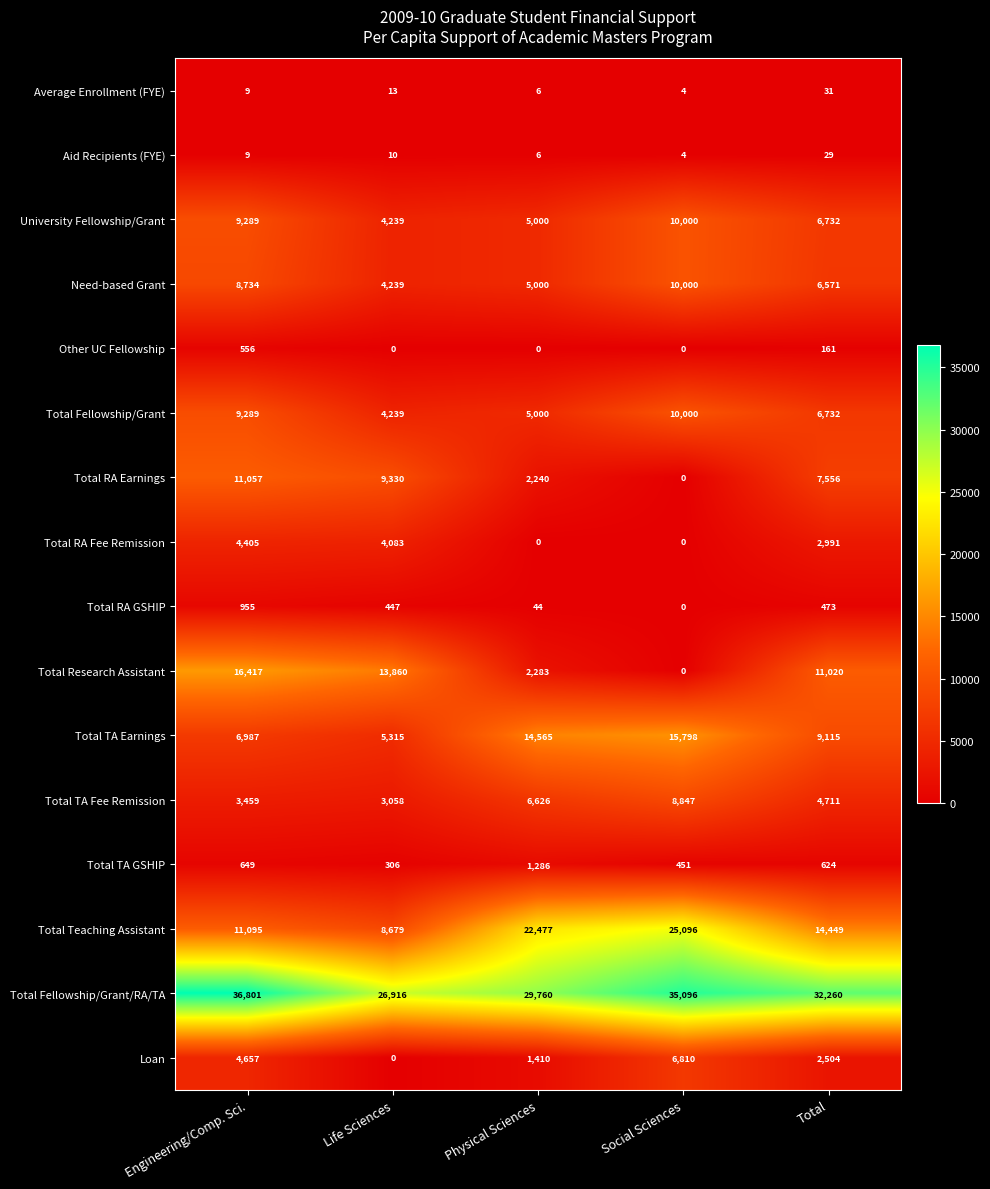

Rank the categories by Average Enrollment (FYE) value from highest to lowest.

Total, Life Sciences, Engineering/Comp. Sci., Physical Sciences, Social Sciences